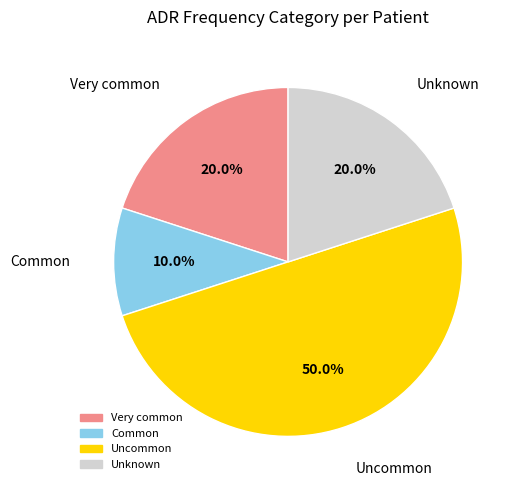

To the nearest percent, what is the difference between the Unknown and Uncommon slice percentages?

30%